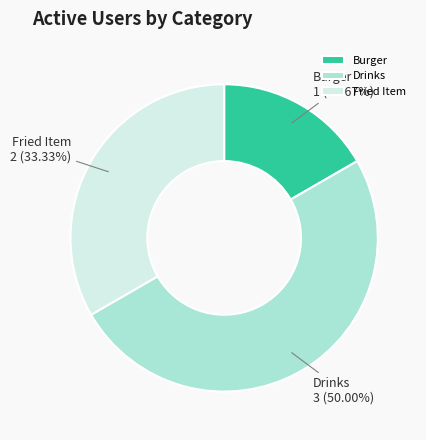

To the nearest percent, what is the difference between the largest and smallest slice percentages?

33%